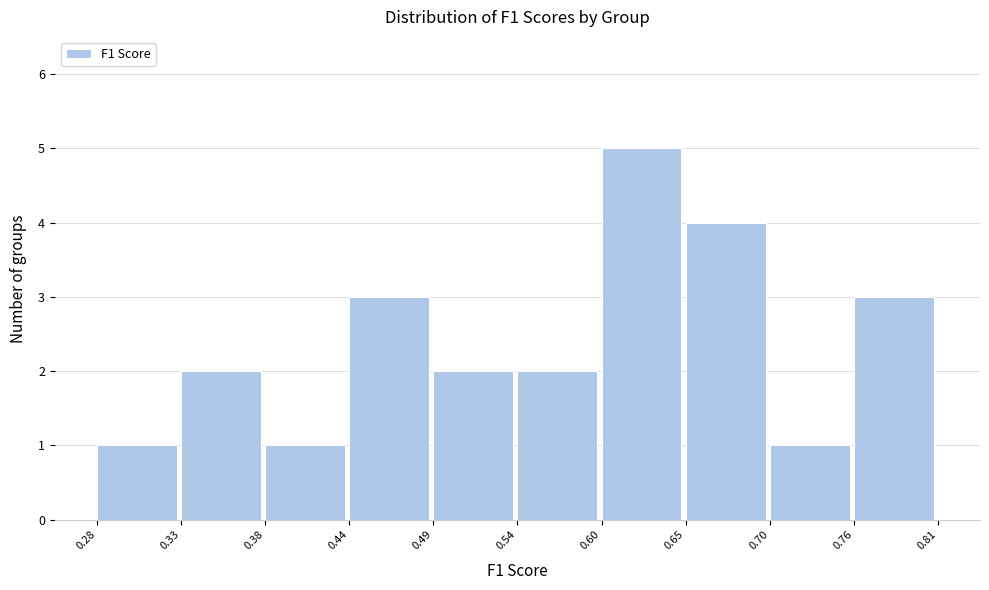

How tall is the bar that spans 0.33 to 0.38 on the x-axis? The values are not printed on the chart, so give them approximately, as read against the axis.

2